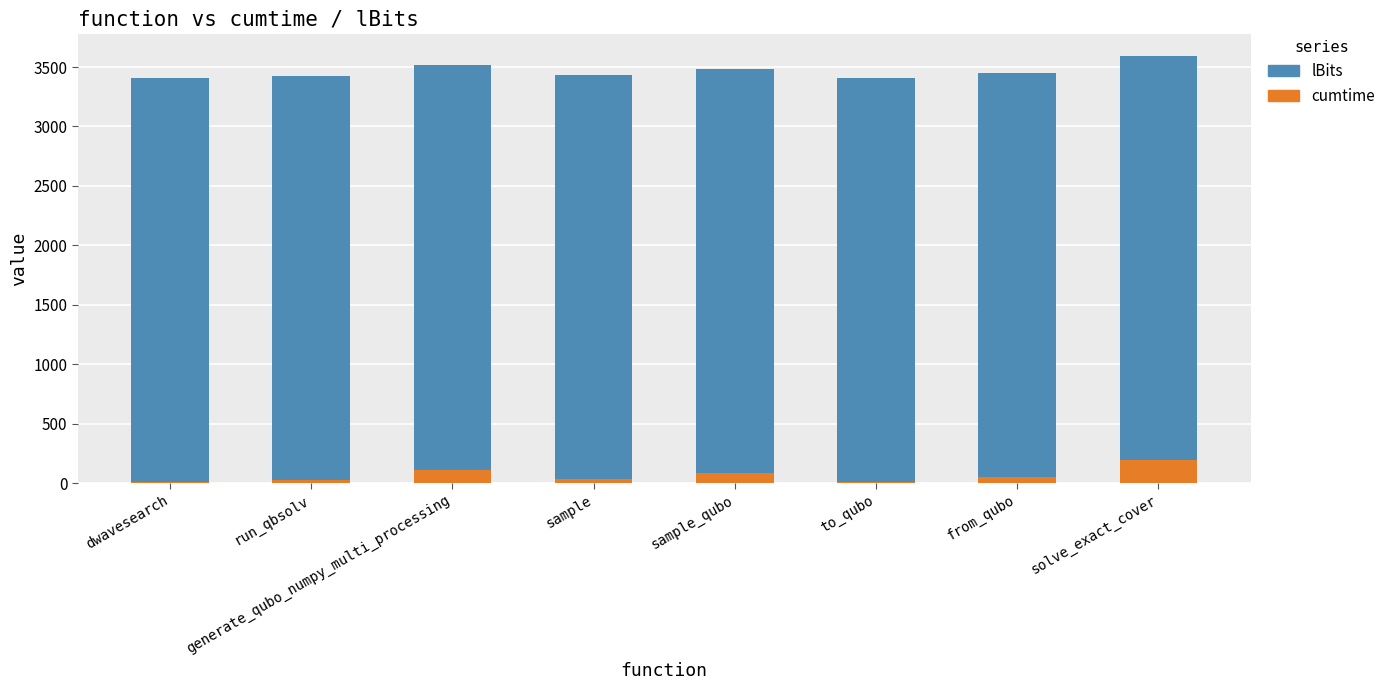

Where is cumtime nearest to the value 100?

generate_qubo_numpy_multi_processing